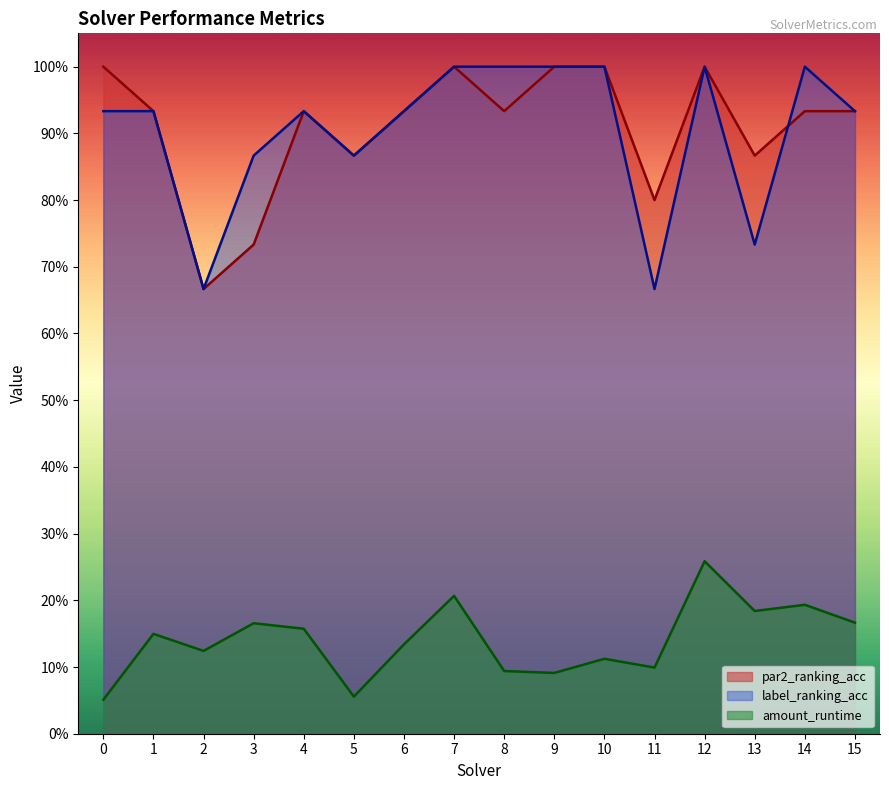

What is the difference between the maximum and second lowest values in the amount_runtime series?

0.2